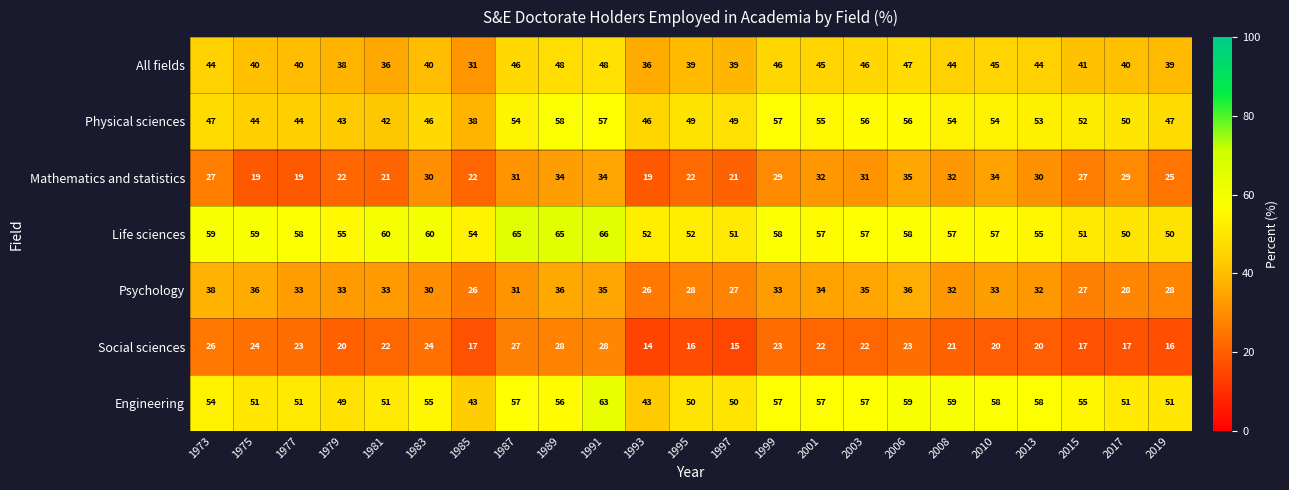

What is the spread (max minus min) of values at 1983?

36